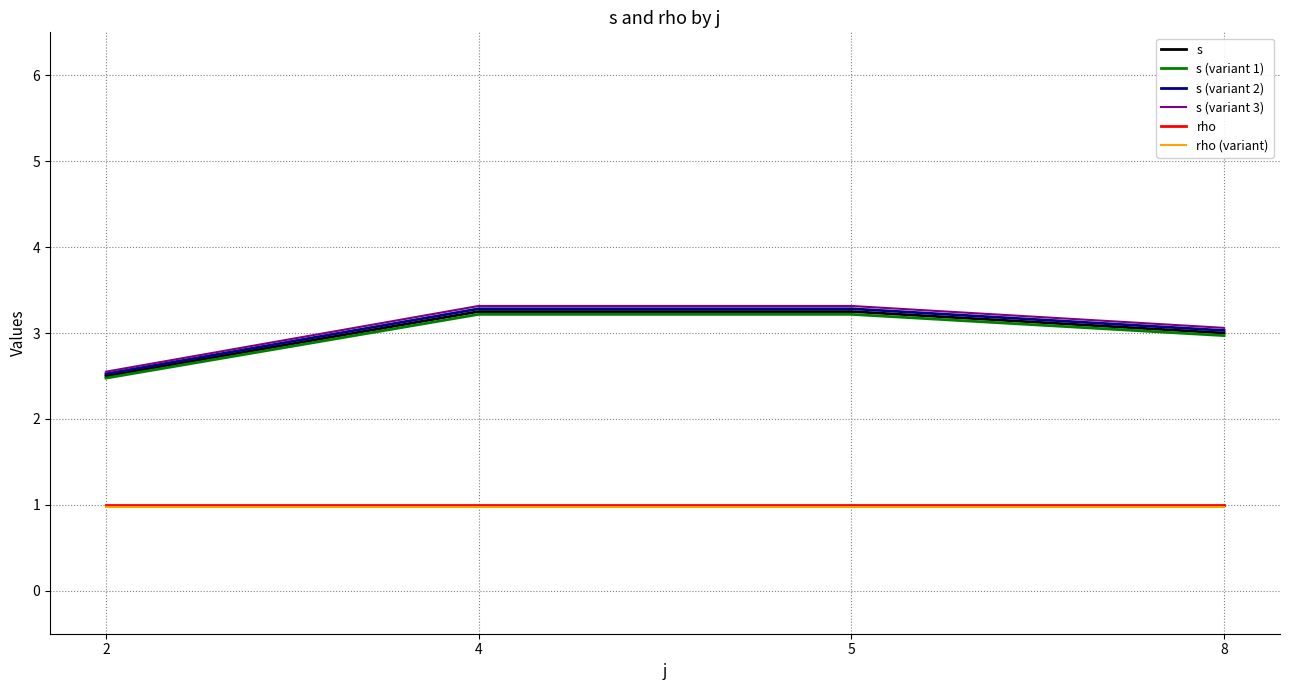

Is the value of s at 5 greater than the value of rho at 5?

Yes